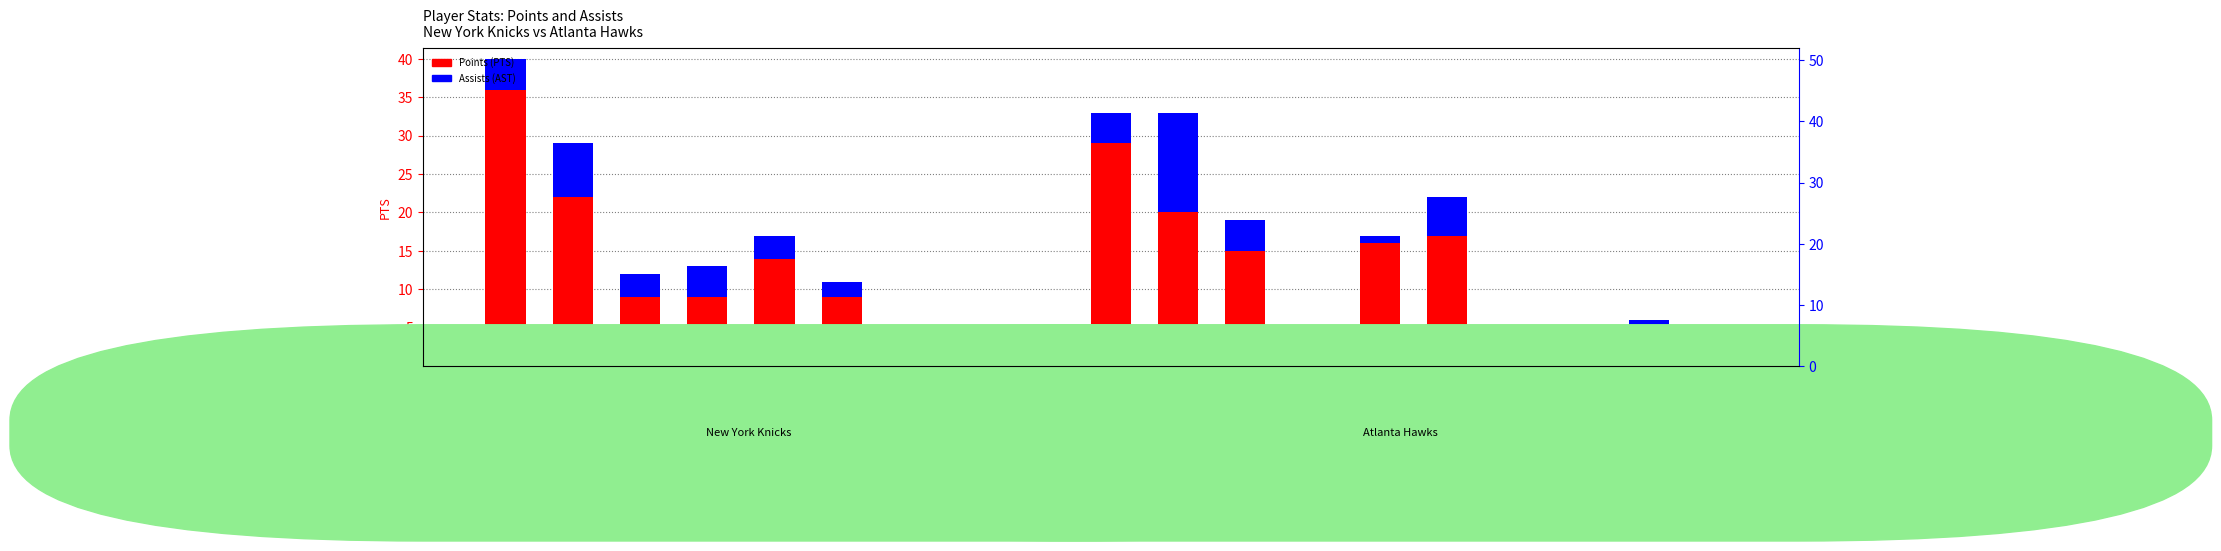

Reading right to left, what are all the values shown in this chart?

PTS: 0	5	0	4	17	16	3	15	20	29	0	2	3	9	14	9	9	22	36
AST: 1	1	0	1	5	1	1	4	13	4	0	1	2	2	3	4	3	7	4